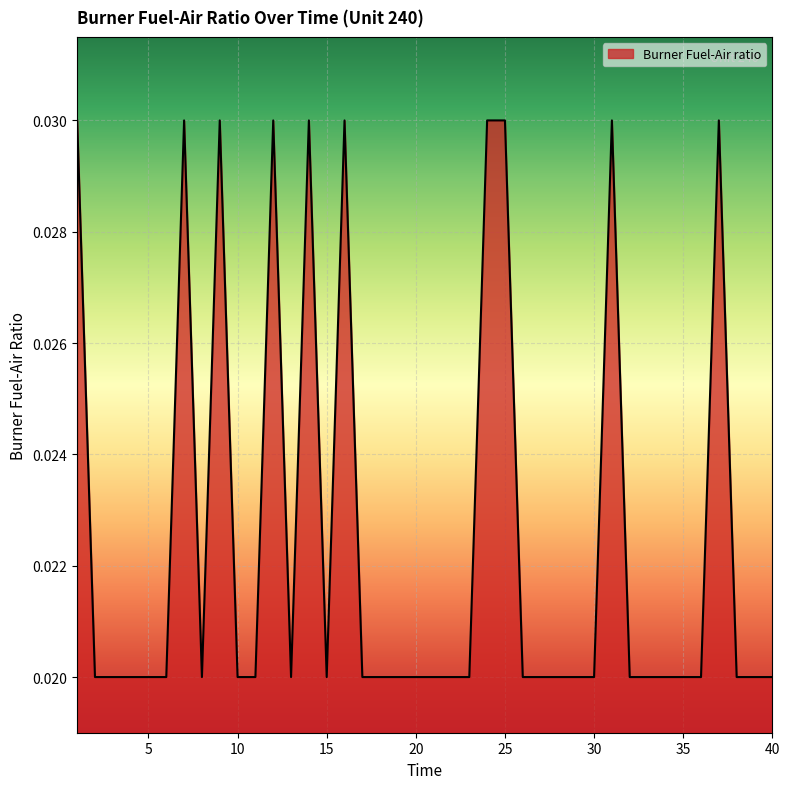

Rank the categories by value from highest to lowest.

1, 7, 9, 12, 14, 16, 24, 25, 31, 37, 2, 3, 4, 5, 6, 8, 10, 11, 13, 15, 17, 18, 19, 20, 21, 22, 23, 26, 27, 28, 29, 30, 32, 33, 34, 35, 36, 38, 39, 40